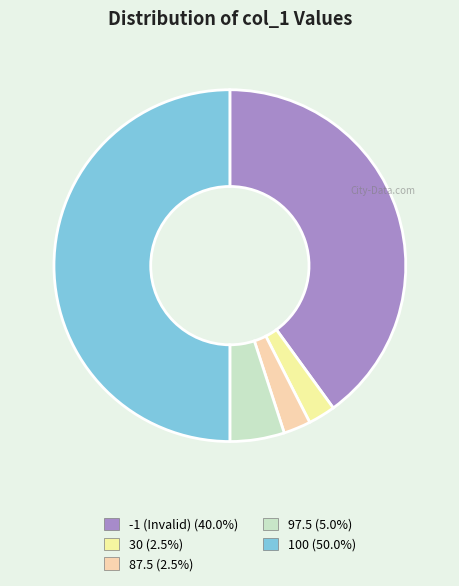

Count the number of slices in the pie.

5